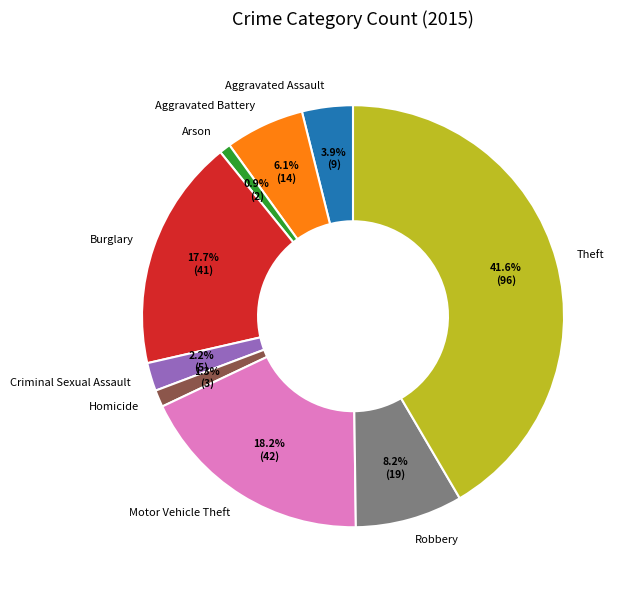

To the nearest percent, what percentage of the pie is Robbery?

8%